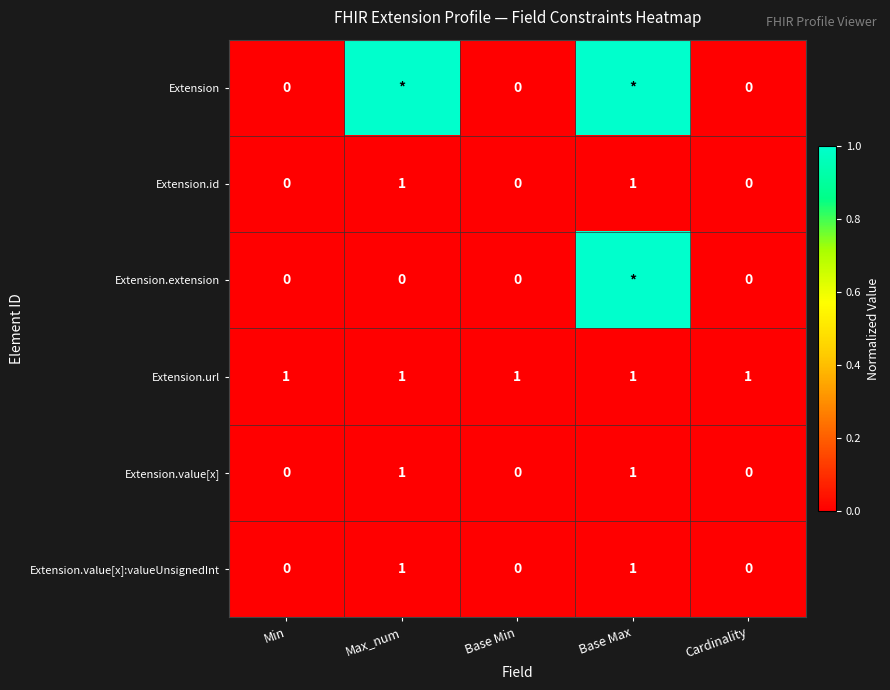

What is the spread (max minus min) of values at Min?

1.0